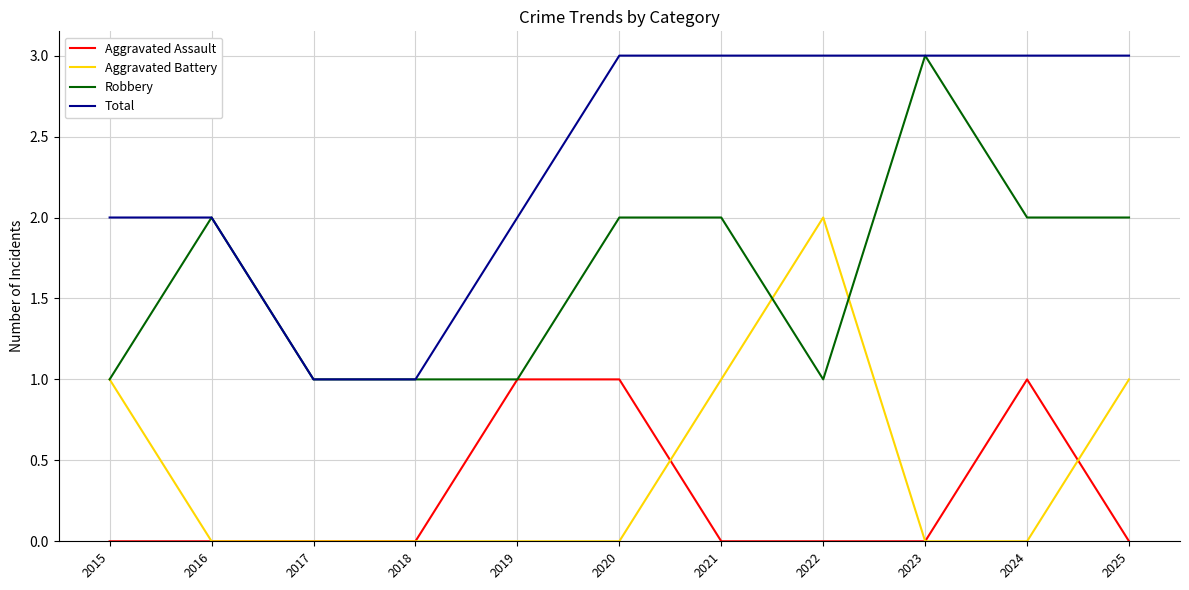

Reading right to left, list all the values displayed in this chart.

Aggravated Assault: 0	1	0	0	0	1	1	0	0	0	0
Aggravated Battery: 1	0	0	2	1	0	0	0	0	0	1
Robbery: 2	2	3	1	2	2	1	1	1	2	1
Total: 3	3	3	3	3	3	2	1	1	2	2